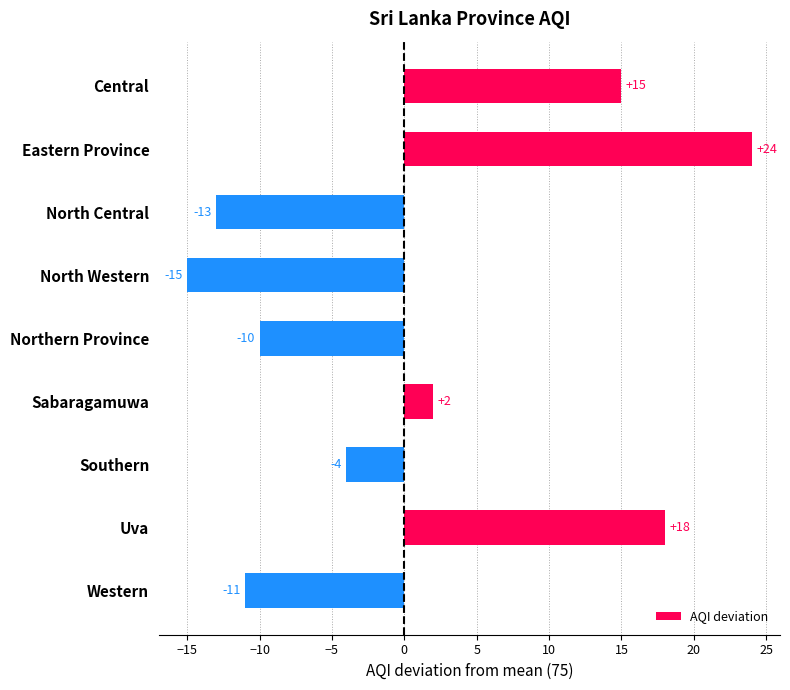

How many positive values are there?

4